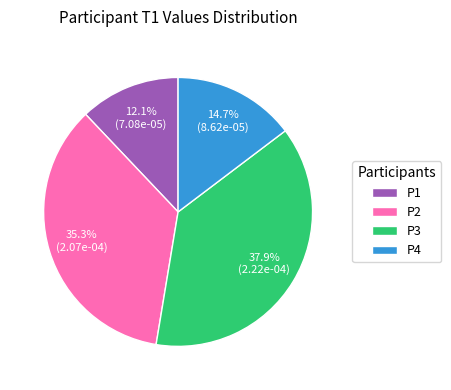

What is the largest slice in the pie chart?

P3